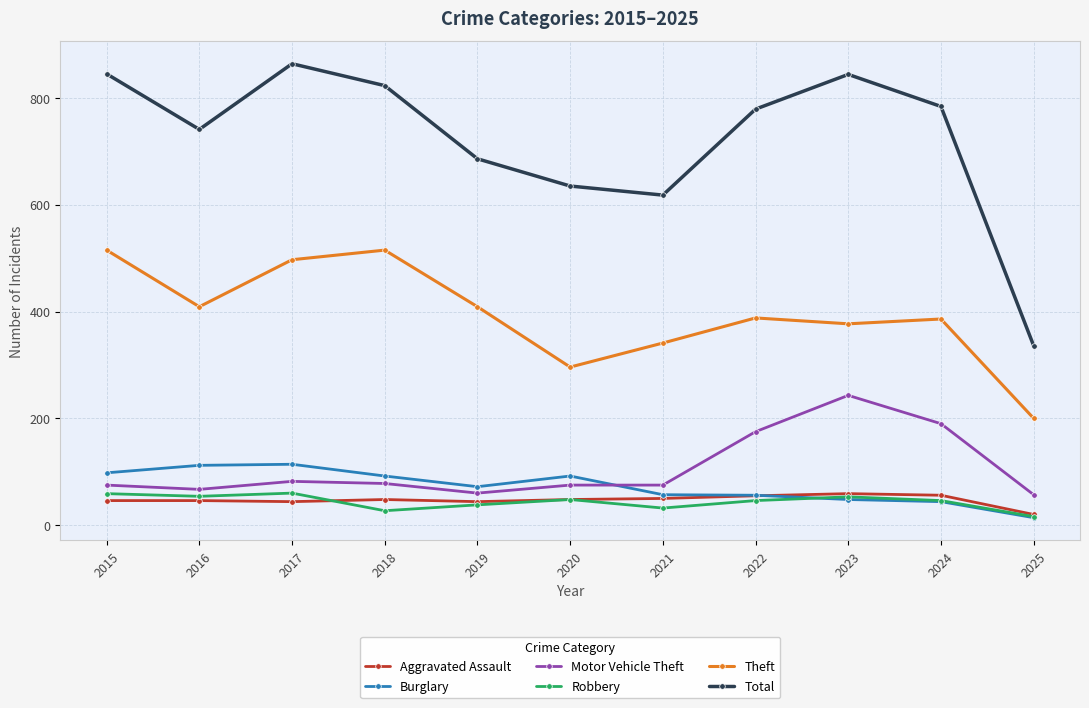

Is it true that Motor Vehicle Theft equals 75 at 2015?

True